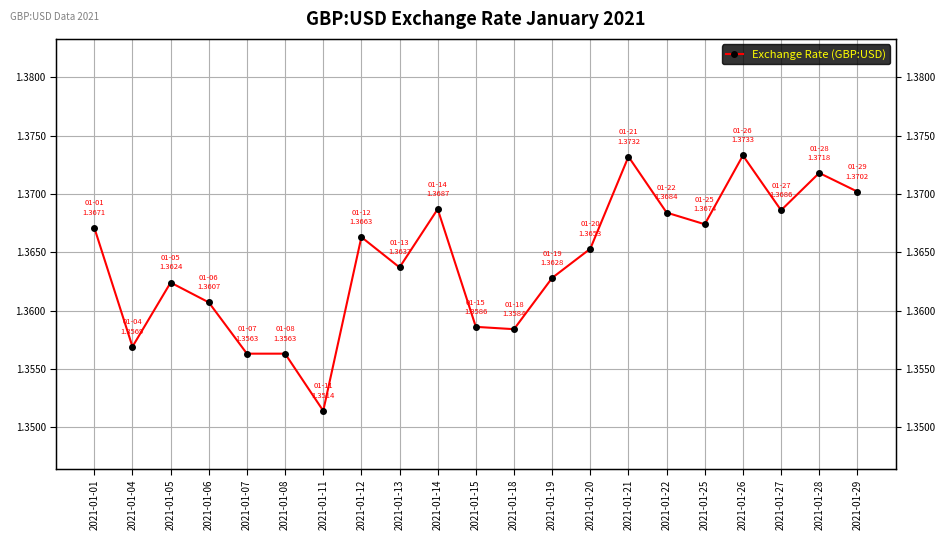

Reading left to right, list all the values displayed in this chart.

2021-01-01=1.4	2021-01-04=1.4	2021-01-05=1.4	2021-01-06=1.4	2021-01-07=1.4	2021-01-08=1.4	2021-01-11=1.4	2021-01-12=1.4	2021-01-13=1.4	2021-01-14=1.4	2021-01-15=1.4	2021-01-18=1.4	2021-01-19=1.4	2021-01-20=1.4	2021-01-21=1.4	2021-01-22=1.4	2021-01-25=1.4	2021-01-26=1.4	2021-01-27=1.4	2021-01-28=1.4	2021-01-29=1.4